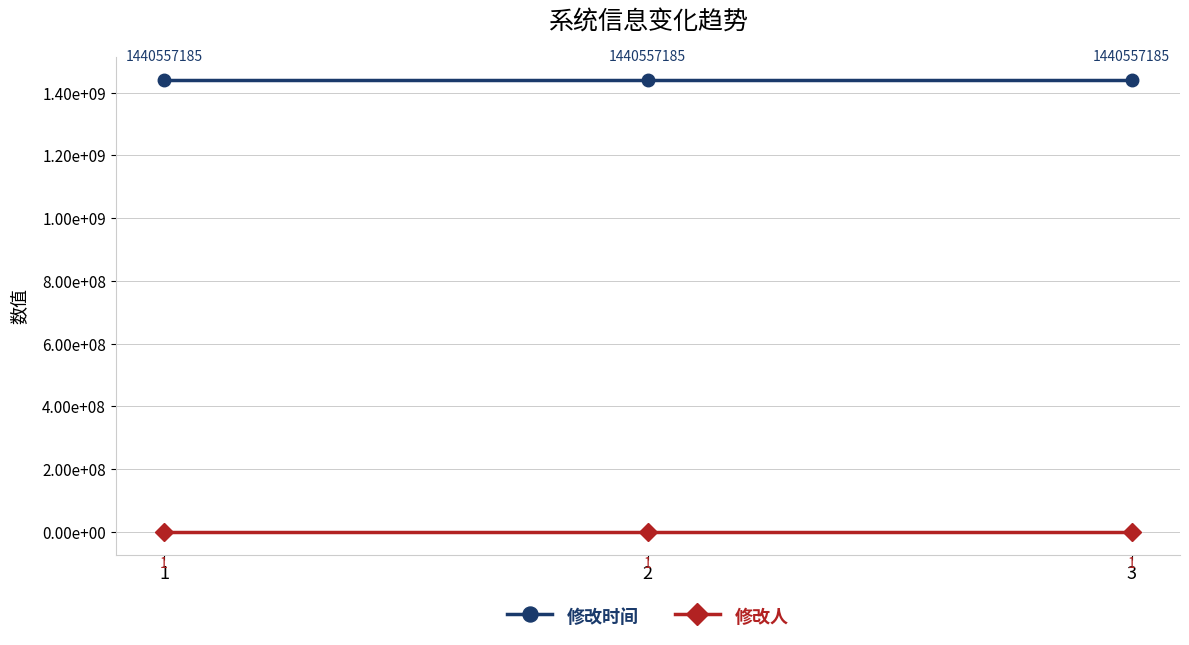

Does the chart have visible grid lines?

Yes